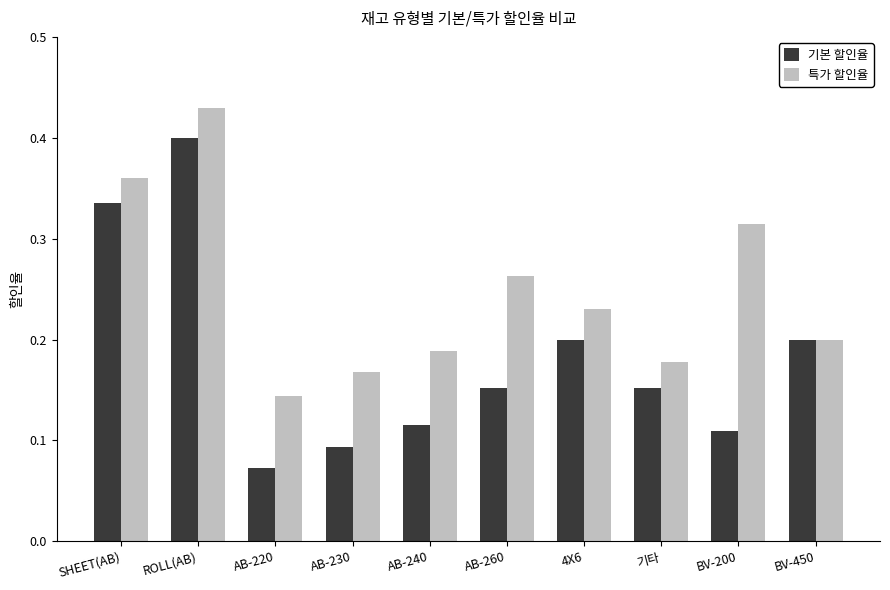

Which series has the largest range (max minus min)?

기본 할인율